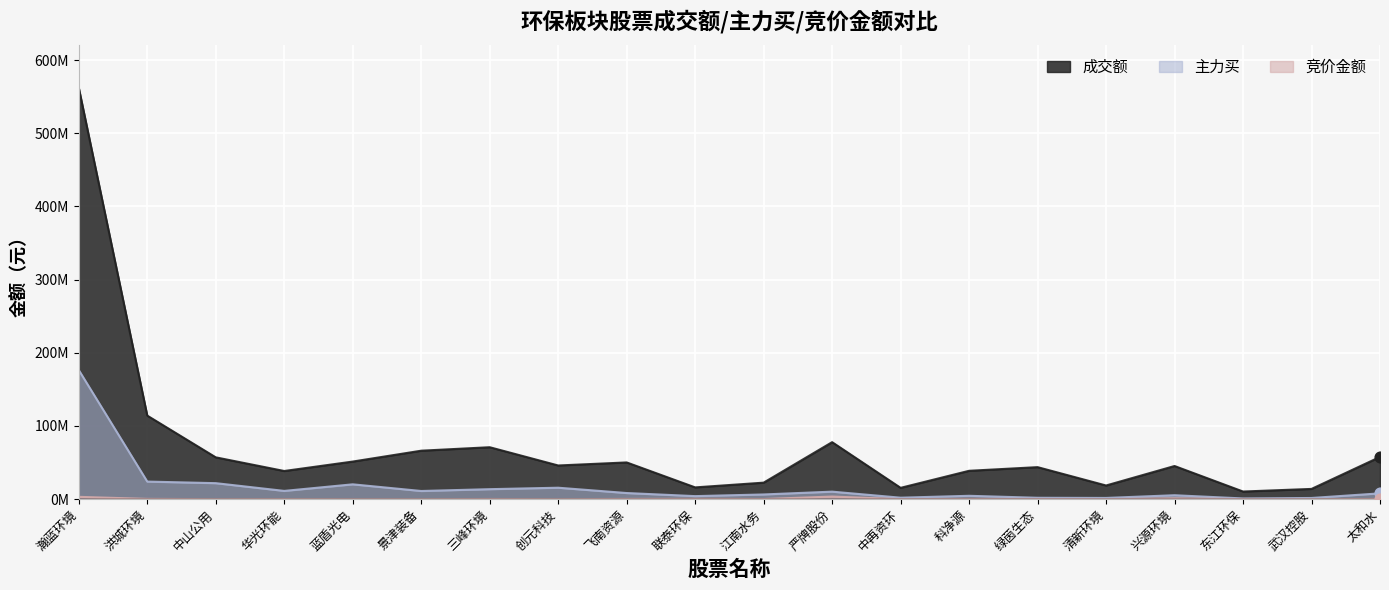

At how many categories does at least one series exceed 37643213?

14